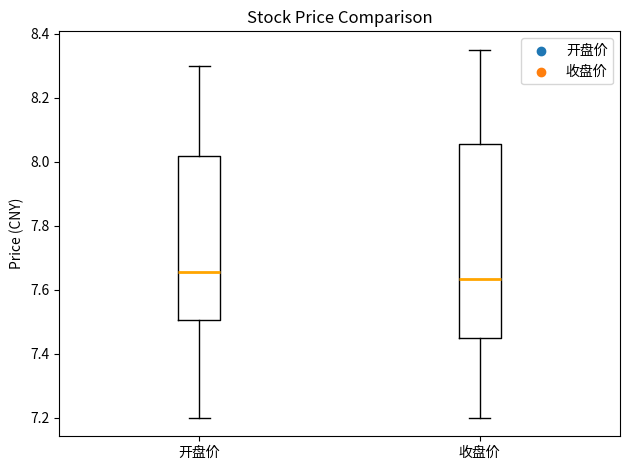

Which box's median line is the lowest?

收盘价